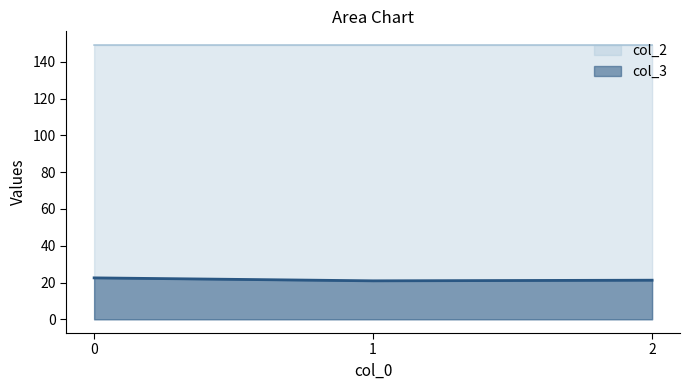

Reading right to left, transcribe all the data shown in this chart.

col_3: 2=21.3	1=20.9	0=22.5
col_2: 2=149.2	1=149.2	0=149.2